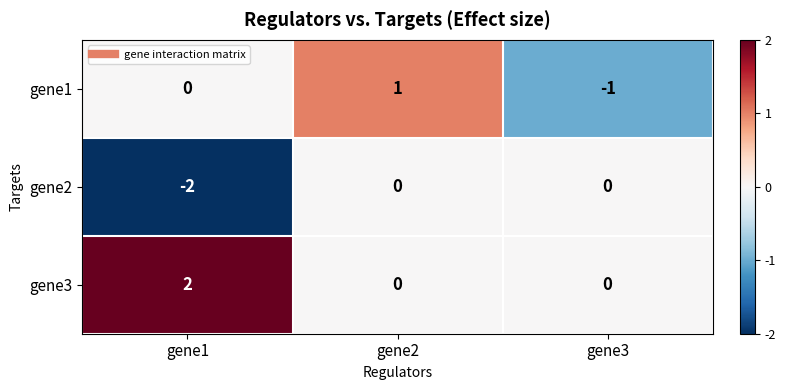

Count the gene2 values in the range -2 to 0.

3